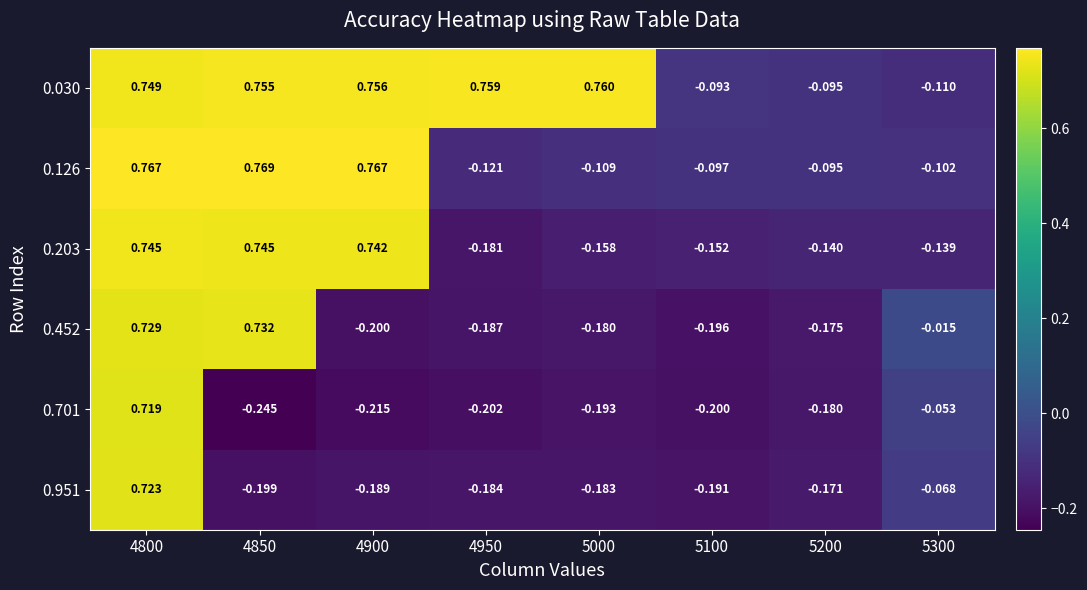

Is the value of 0.452 at 5300 greater than the value of 0.951 at 5100?

Yes